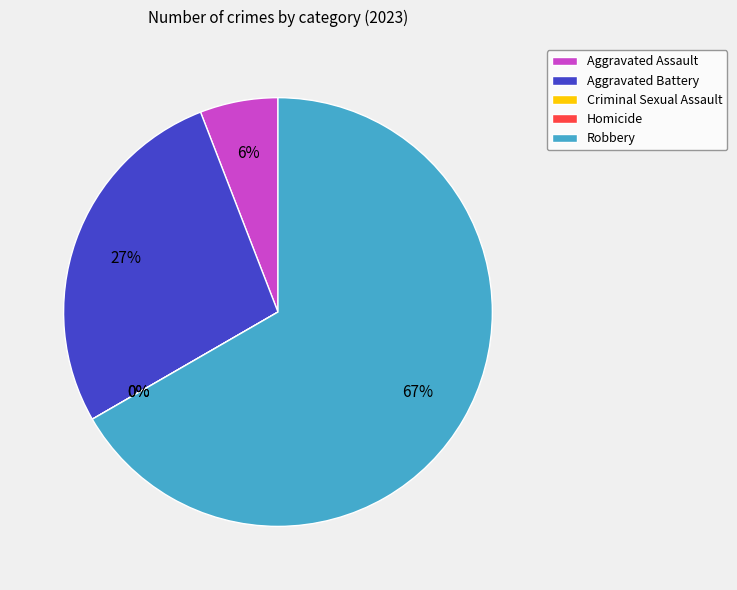

Combined, what portion of the pie is Aggravated Battery and Aggravated Assault?

33.3%